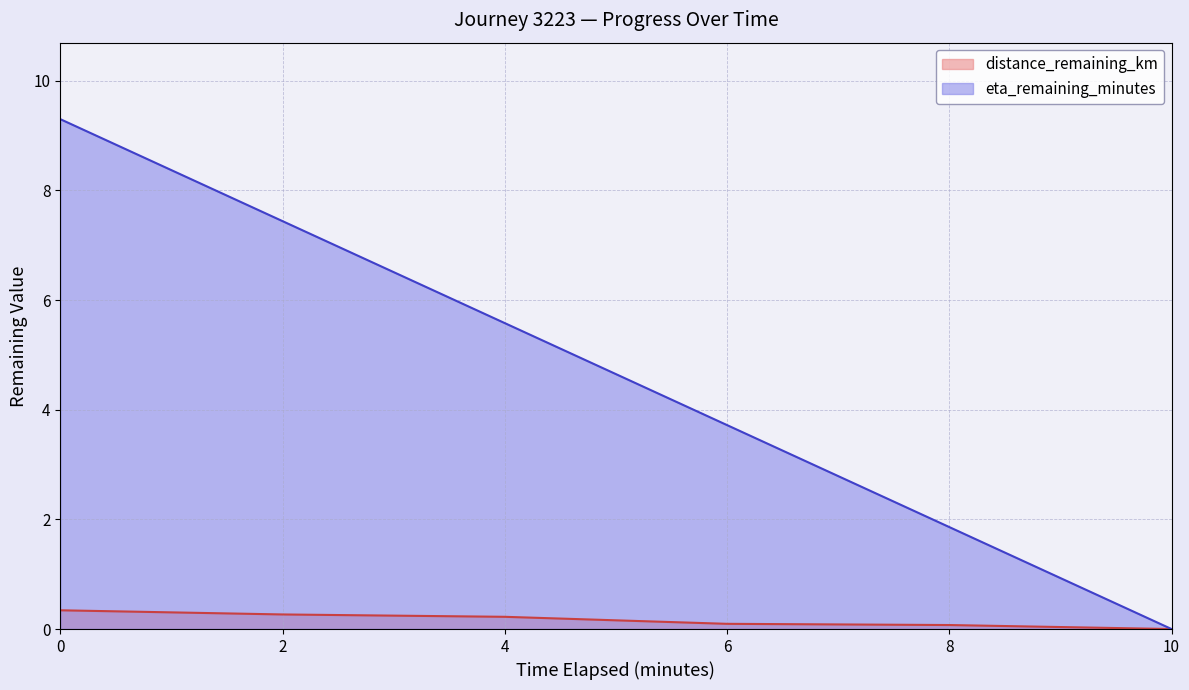

Reading left to right, extract all data points from this chart.

distance_remaining_km: 0=0.3	2=0.3	4=0.2	6=0.1	8=0.1	10=0.0
eta_remaining_minutes: 0=9.3	2=7.4	4=5.6	6=3.7	8=1.9	10=0.0